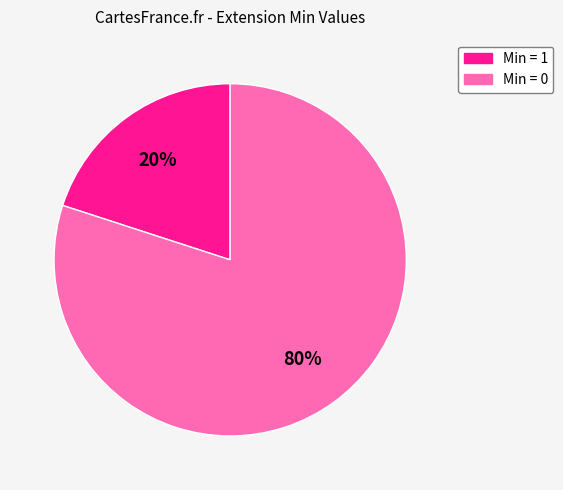

To the nearest percent, what is the difference between the largest and smallest slice percentages?

60%